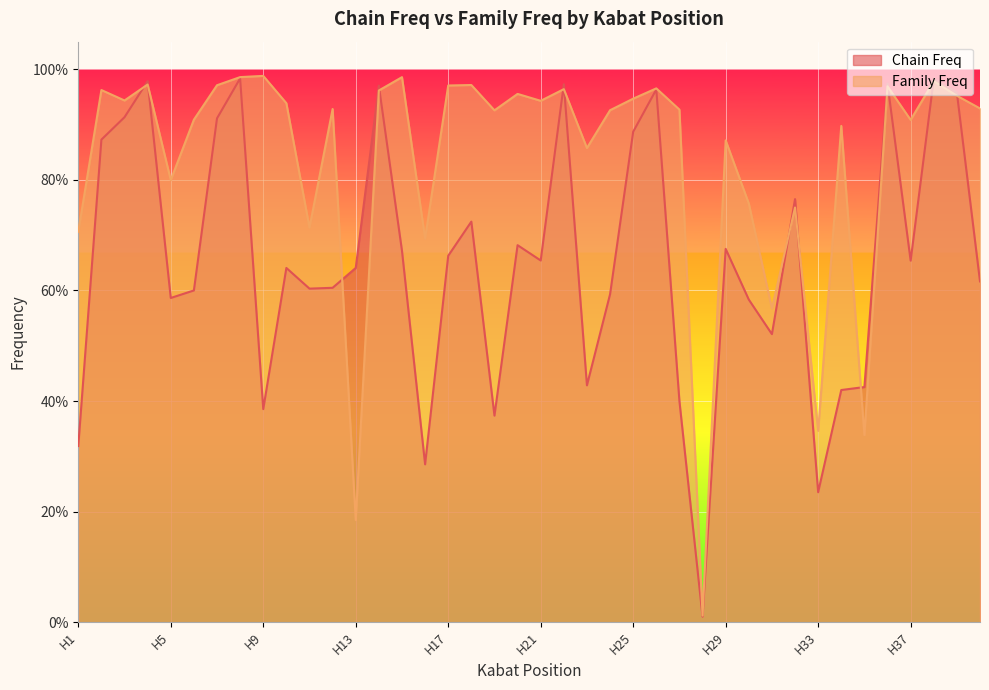

Which series has the largest total across all categories?

Family Freq